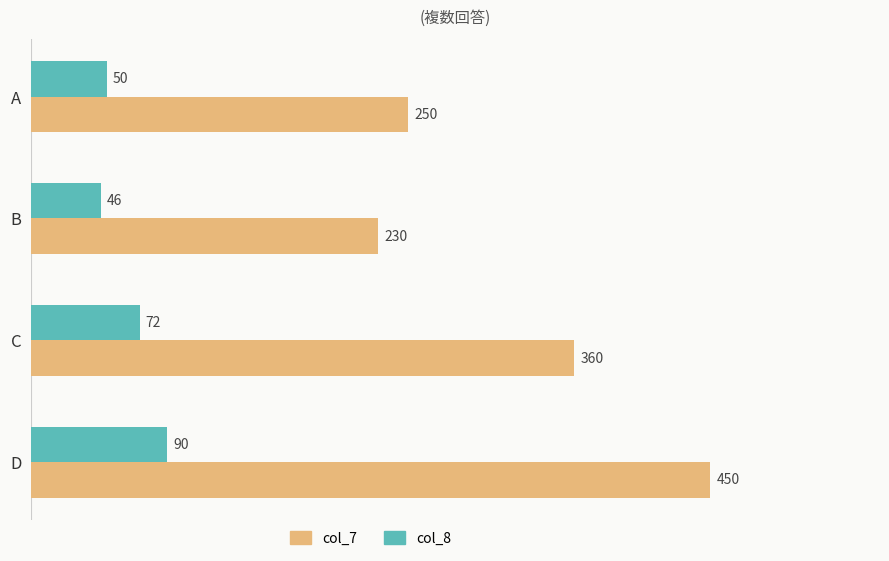

Is it true that col_8 equals 136 at D?

False